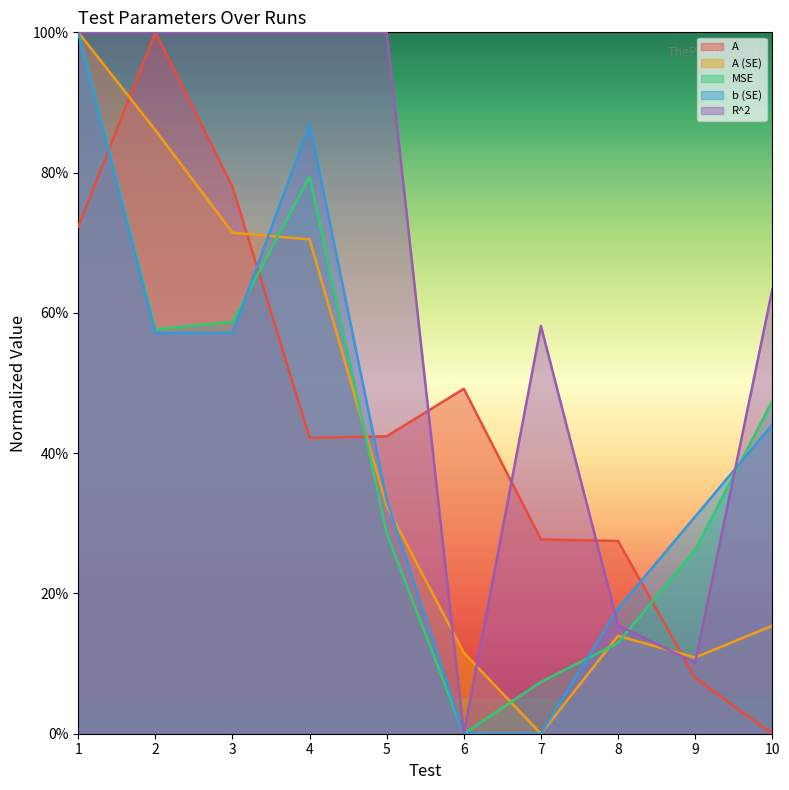

Which series has the widest spread of values?

A